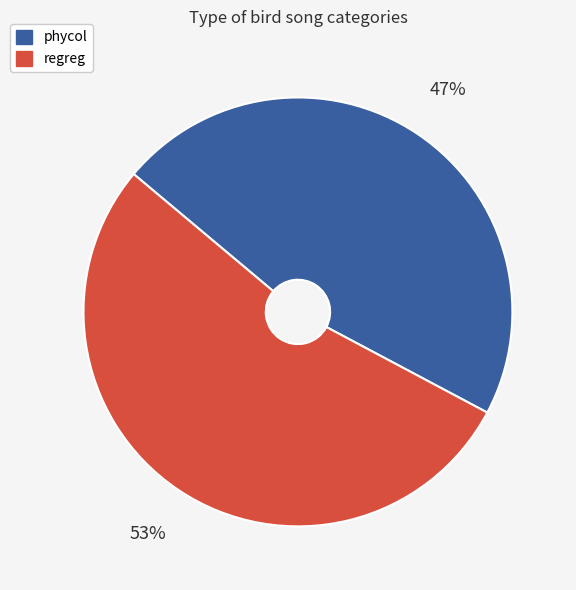

What is the largest slice in the pie chart?

regreg